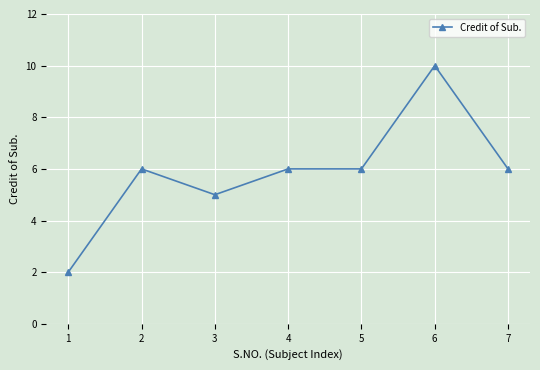

True or false: the data has more than 1 interior local peaks.

True